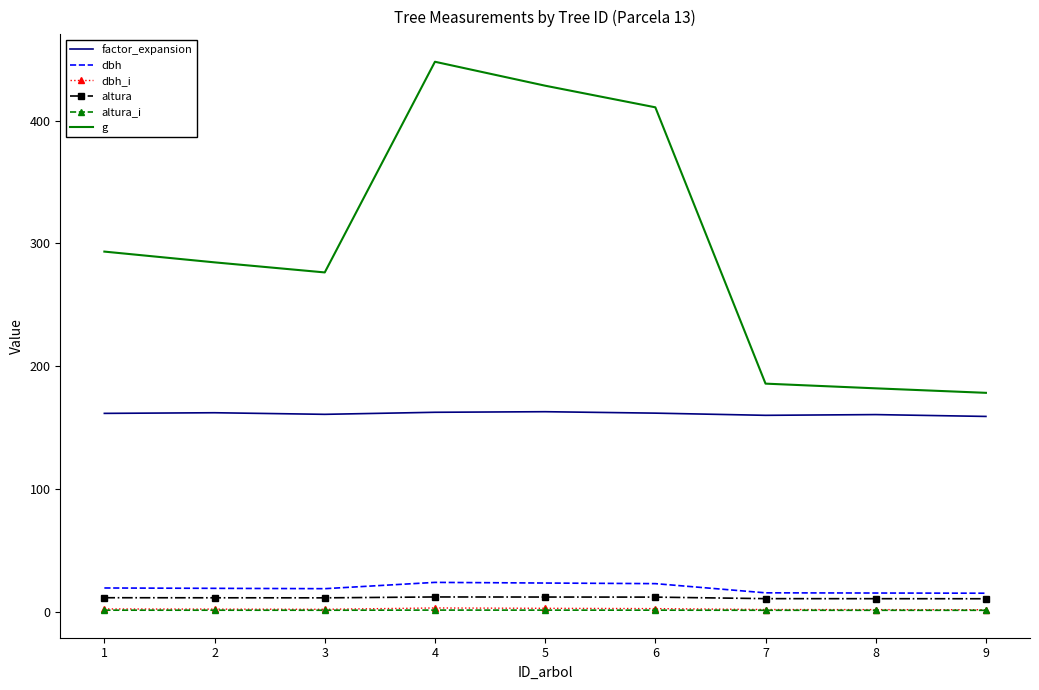

Which series has the widest spread of values?

g